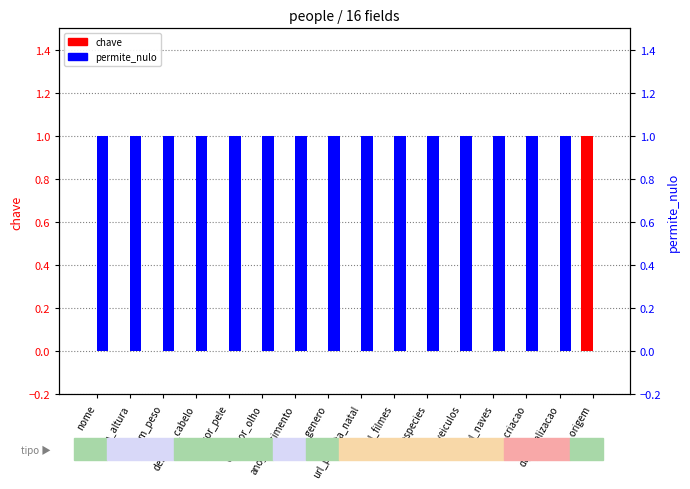

Reading left to right, what are all the values shown in this chart?

chave: nome=0	num_altura=0	num_peso=0	des_cor_cabelo=0	des_cor_pele=0	des_cor_olho=0	ano_nascimento=0	des_genero=0	url_planeta_natal=0	url_filmes=0	url_especies=0	url_veiculos=0	url_naves=0	dt_criacao=0	dt_atualizacao=0	url_origem=1
permite_nulo: nome=1	num_altura=1	num_peso=1	des_cor_cabelo=1	des_cor_pele=1	des_cor_olho=1	ano_nascimento=1	des_genero=1	url_planeta_natal=1	url_filmes=1	url_especies=1	url_veiculos=1	url_naves=1	dt_criacao=1	dt_atualizacao=1	url_origem=0